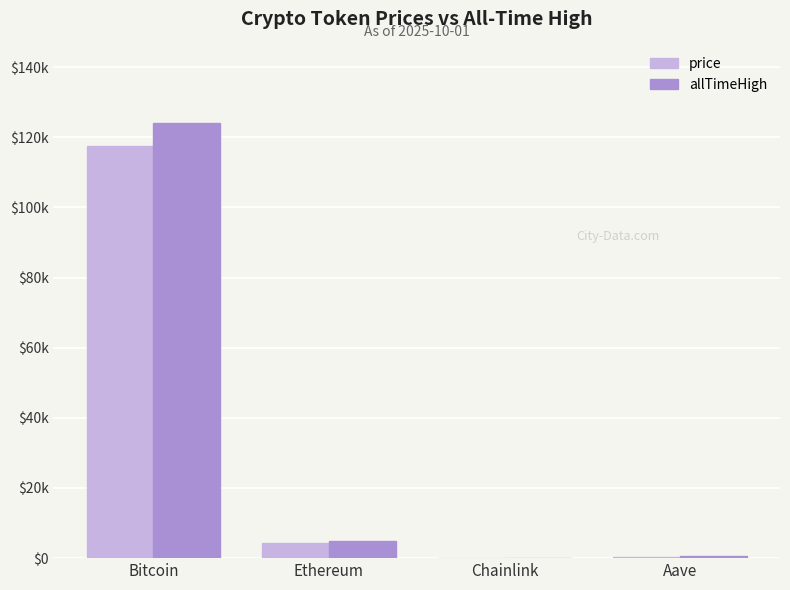

Reading right to left, list all the values displayed in this chart.

price: Aave=286.8	Chainlink=22.4	Ethereum=4334.8	Bitcoin=117423.0
allTimeHigh: Aave=661.7	Chainlink=52.7	Ethereum=4946.1	Bitcoin=124128.0